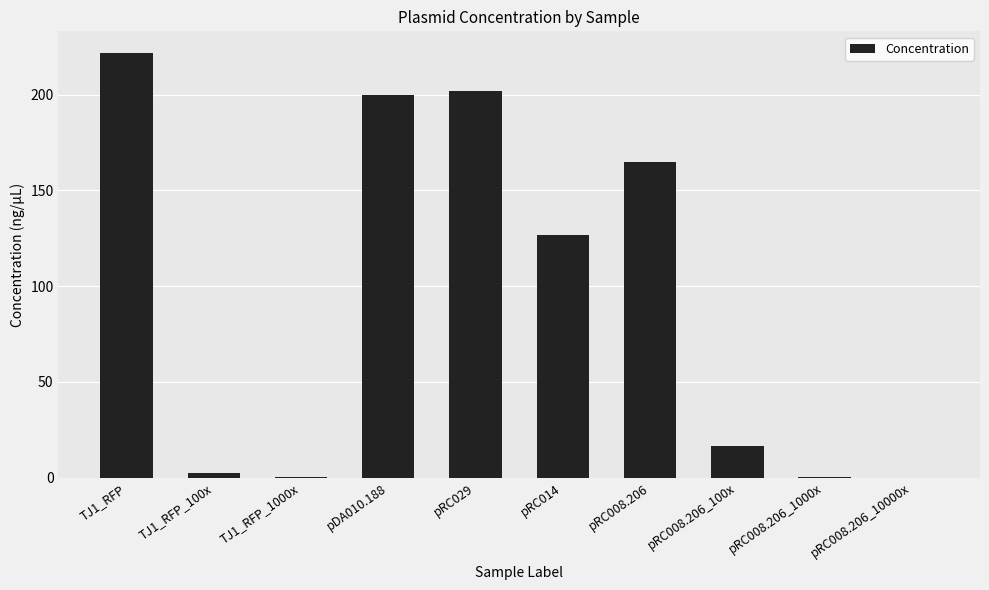

Where does the data first go above 126?

TJ1_RFP